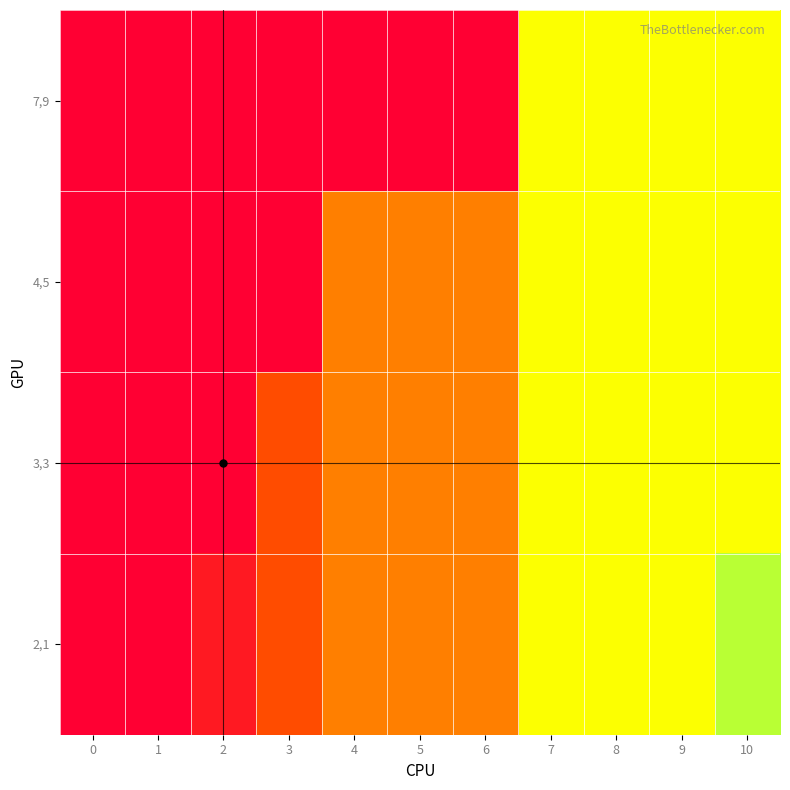

What is the total value across all series at 7?

36